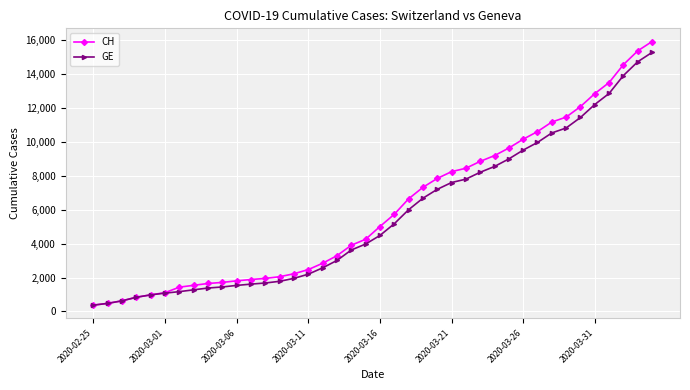

Which series has the largest total across all categories?

CH